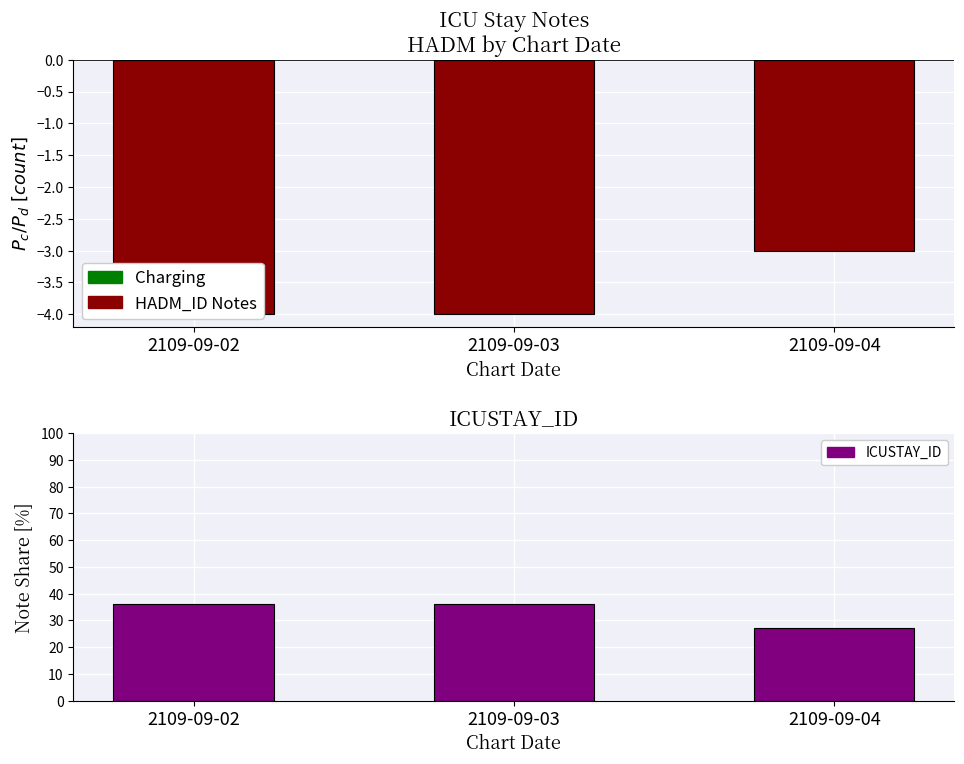

Reading left to right, list all the values displayed in this chart.

HADM_ID: 2109-09-02=-4	2109-09-03=-4	2109-09-04=-3
Charging: 2109-09-02=0	2109-09-03=0	2109-09-04=0
SOC: 2109-09-02=36	2109-09-03=36	2109-09-04=27